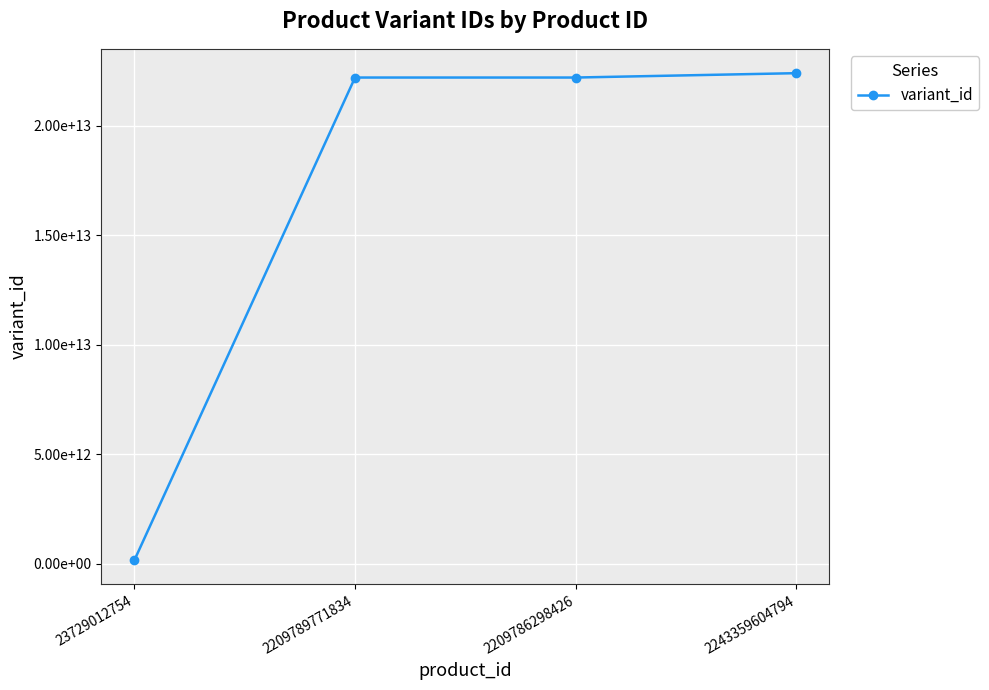

Is this an area chart (filled region under the line)?

No